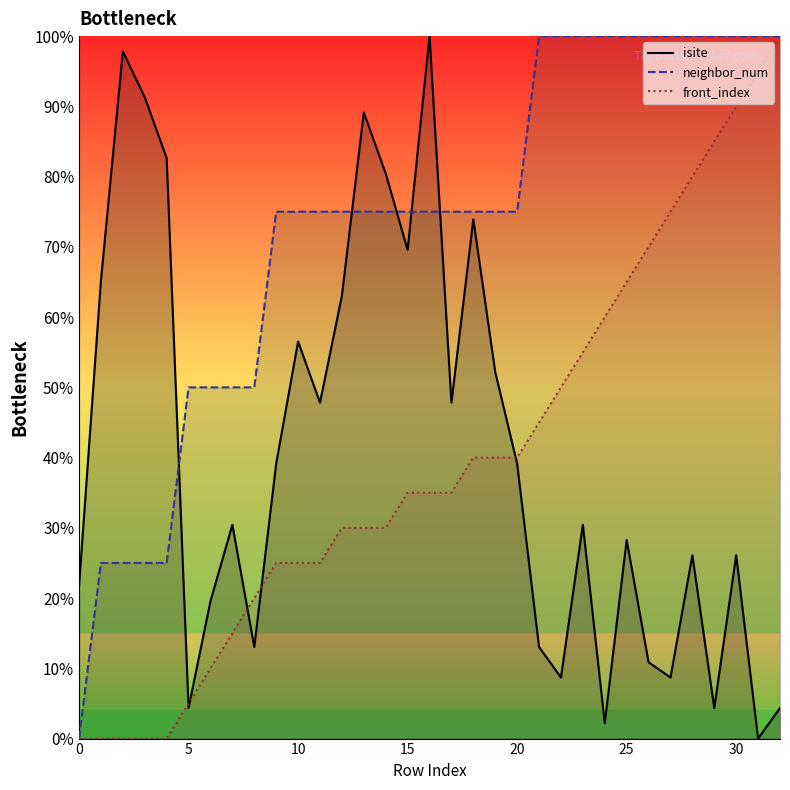

After their last crossing, which series has the higher values: isite or neighbor_num?

neighbor_num